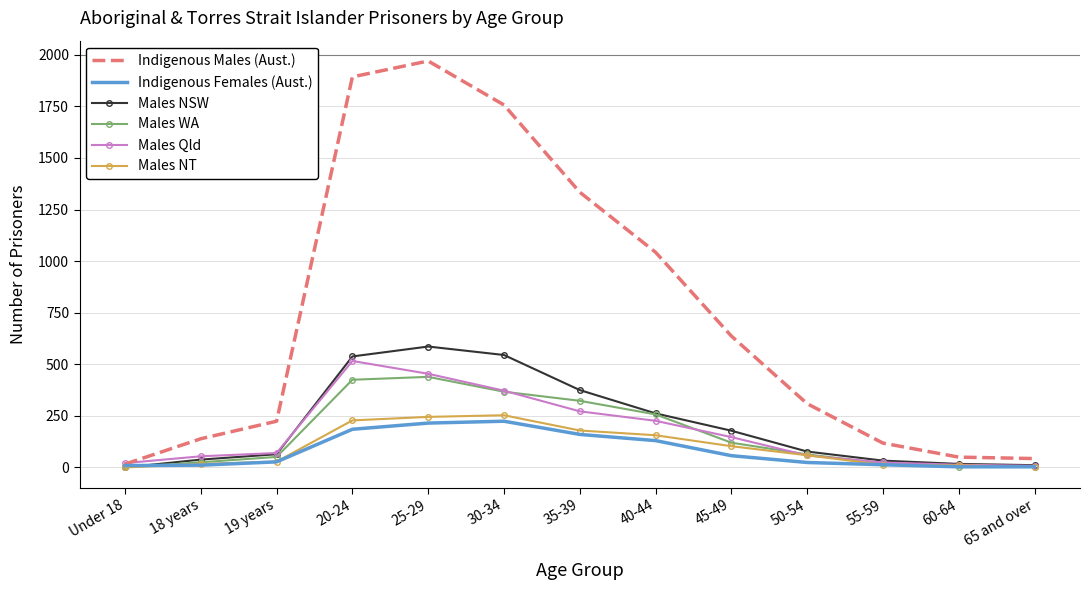

How many values in Males NSW are above zero?

12